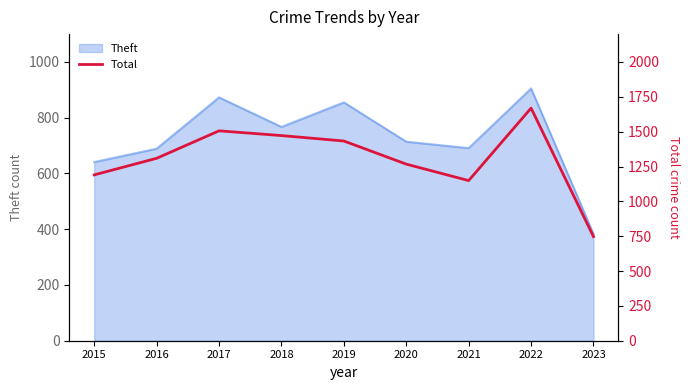

Which category has the highest value across all series?

2022